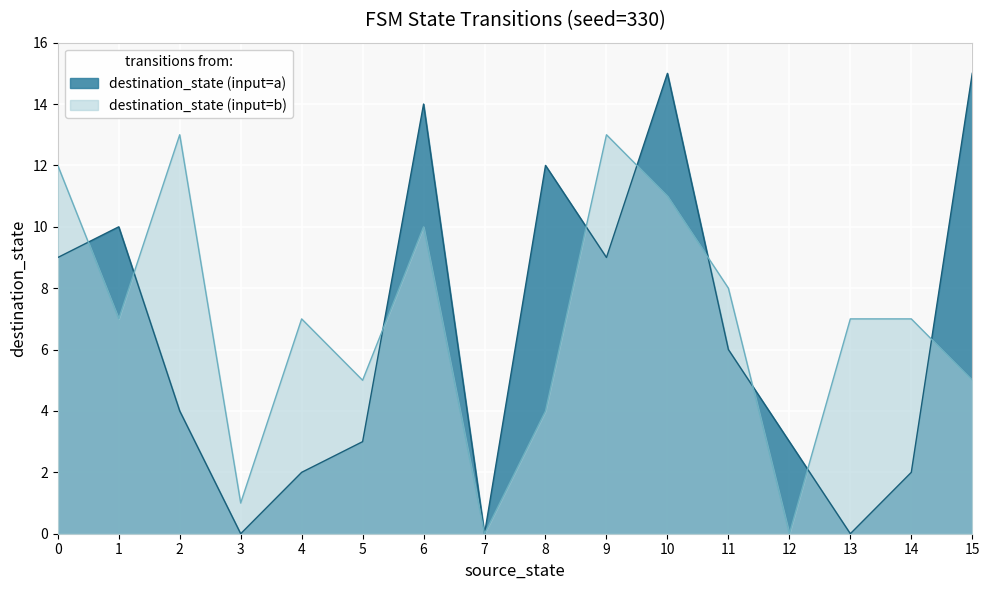

At which category is the sum across all series the highest?

10